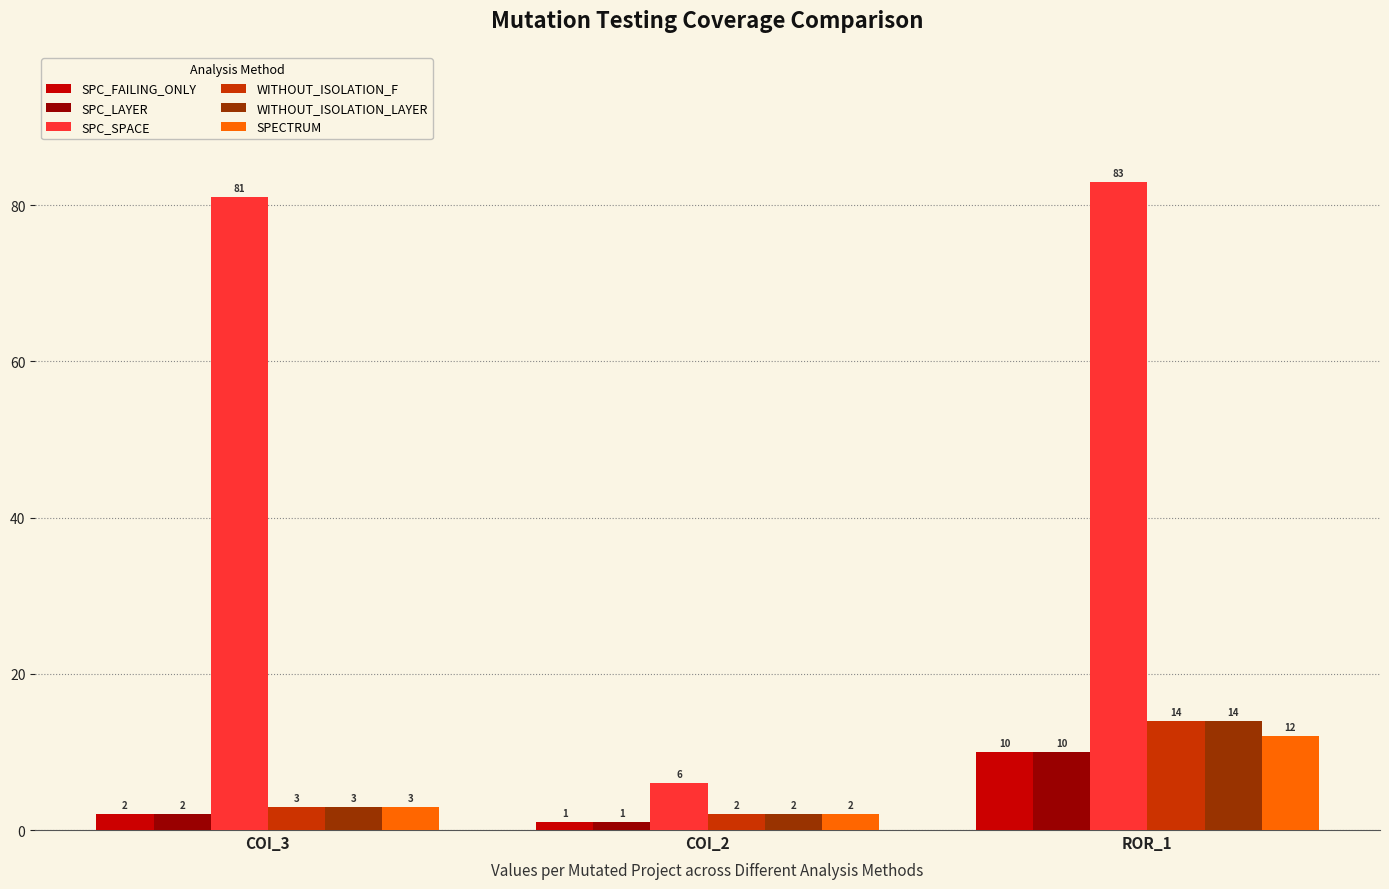

What is the difference between the SPC_SPACE values at ROR_1 and COI_2?

77